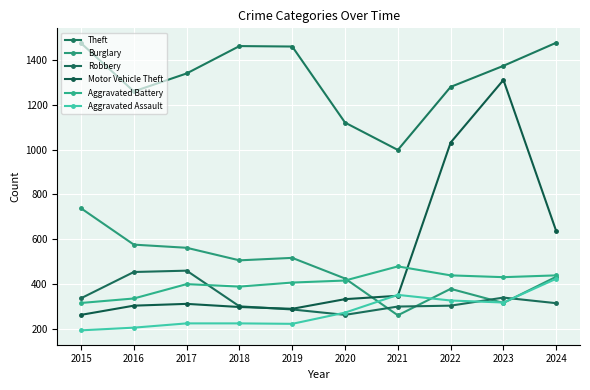

How many lines are shown in the chart?

6